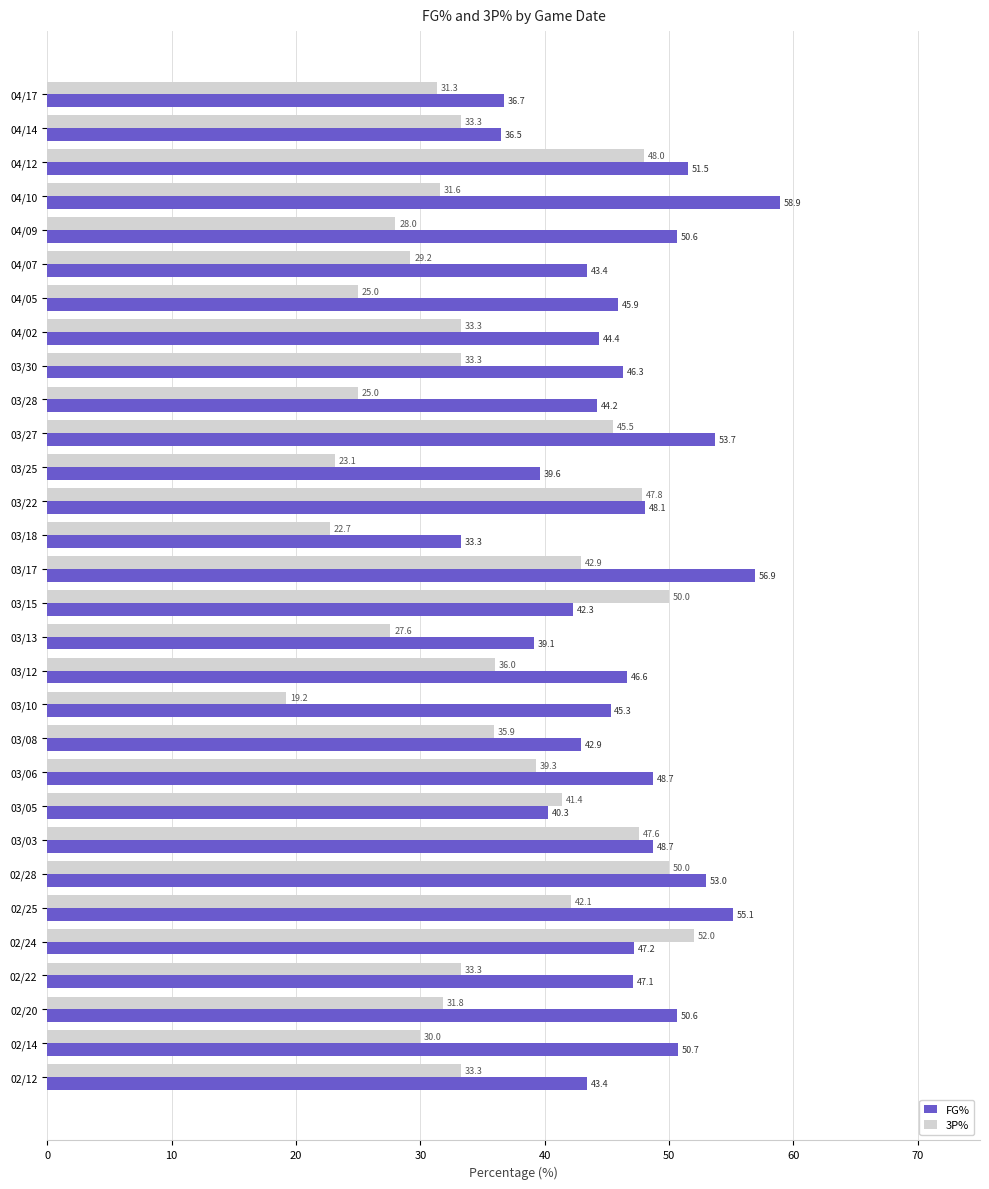

What is the difference between the second highest and minimum values in the 3P% series?

30.8